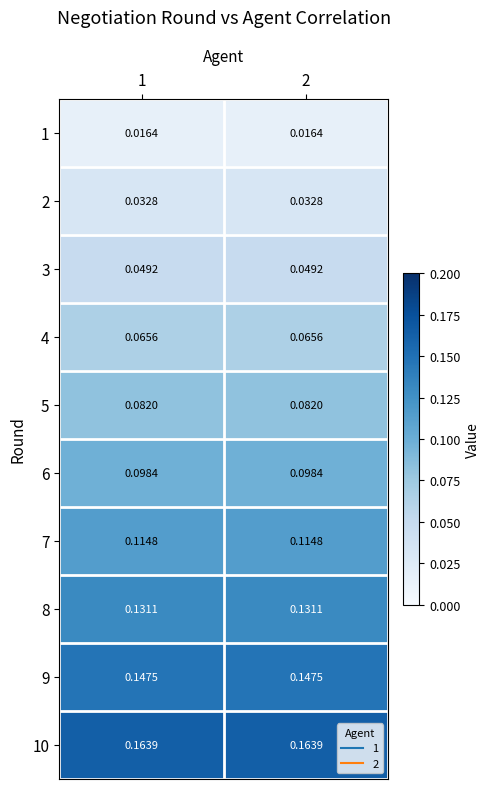

Rank the series by their maximum value, from lowest to highest.

1, 2, 3, 4, 5, 6, 7, 8, 9, 10